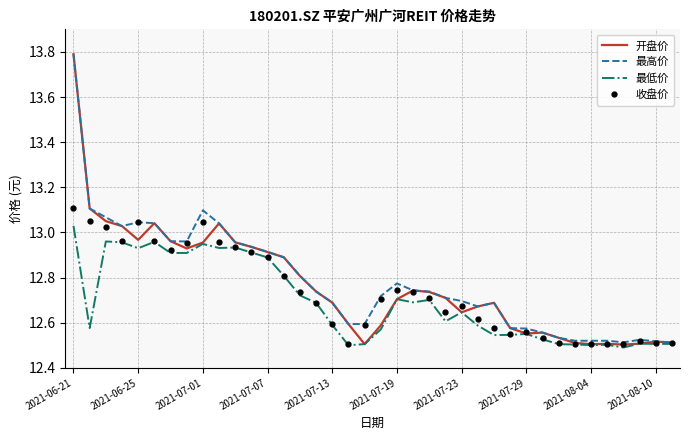

Which series has the widest spread of values?

开盘价